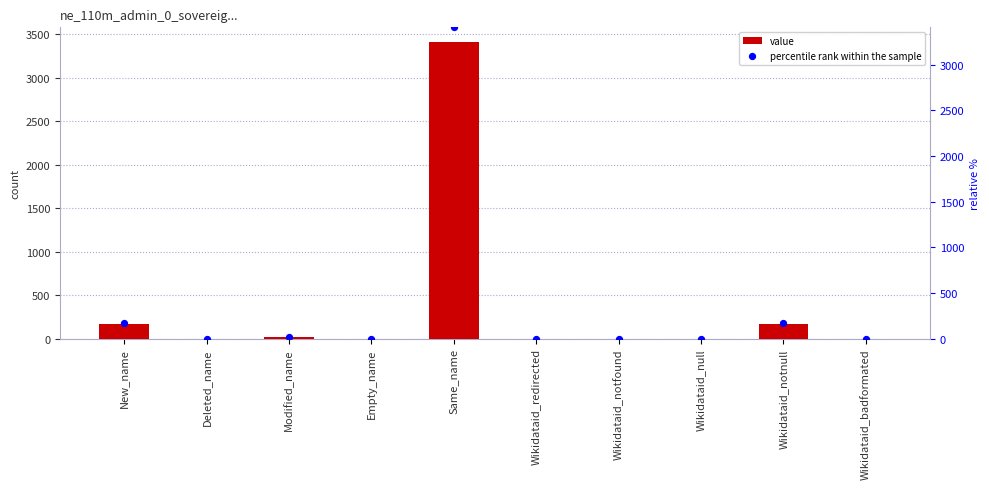

At which category is the sum across all series the highest?

Same_name